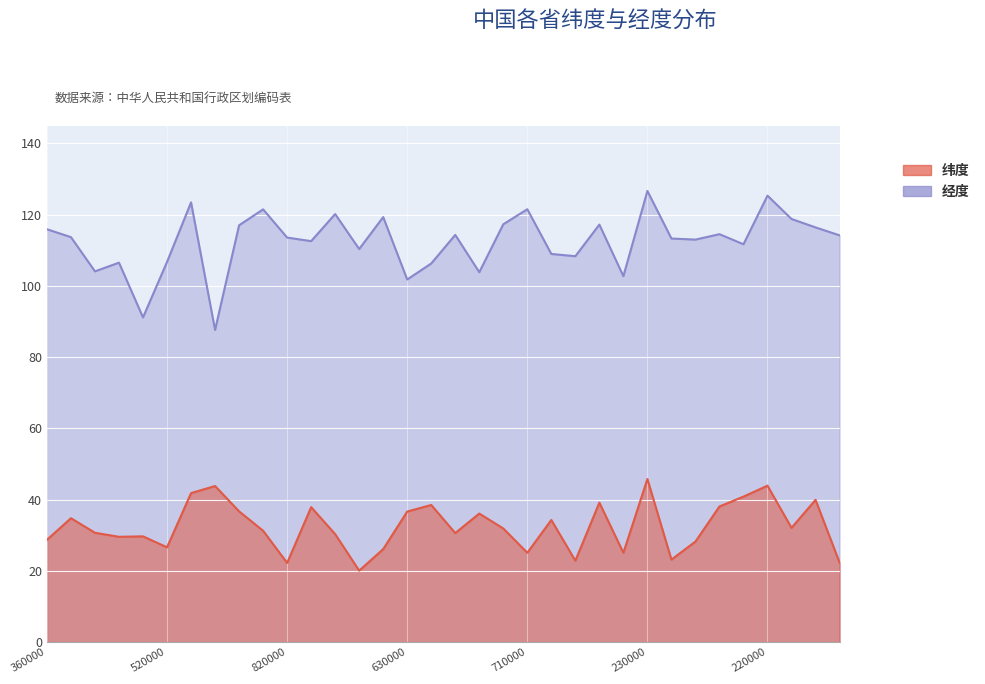

What is the difference between the highest and lowest values at 150000?

70.9